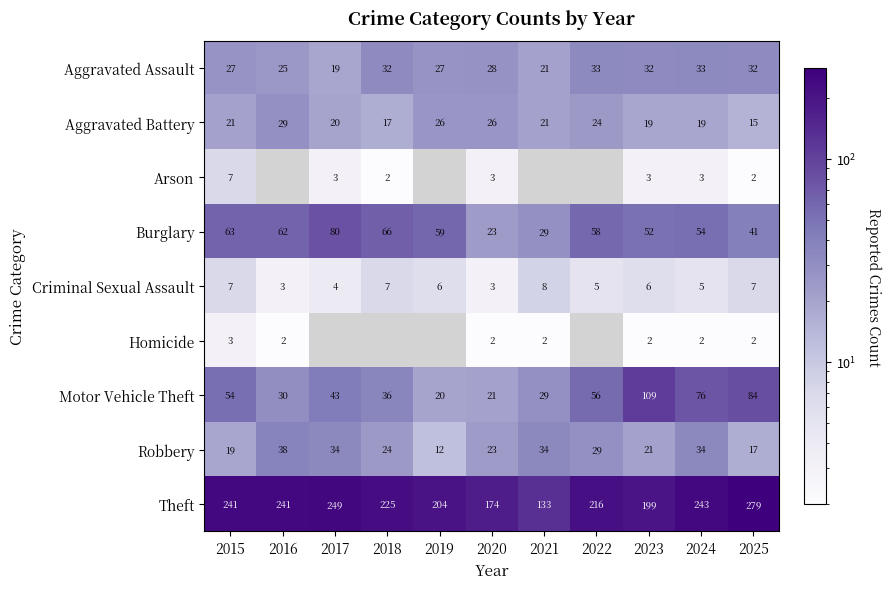

At which label does Theft reach its minimum?

2021